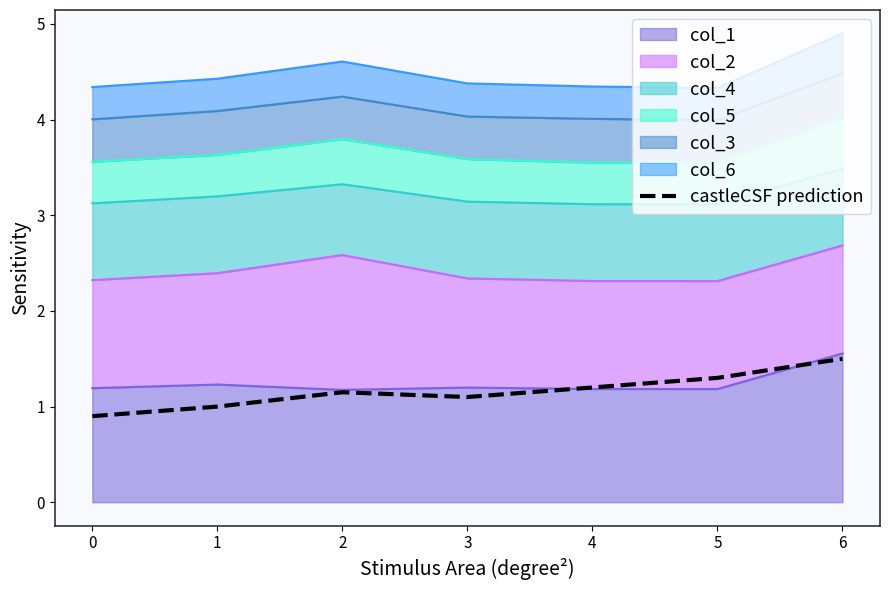

Between 6 and 2, which is larger?

6